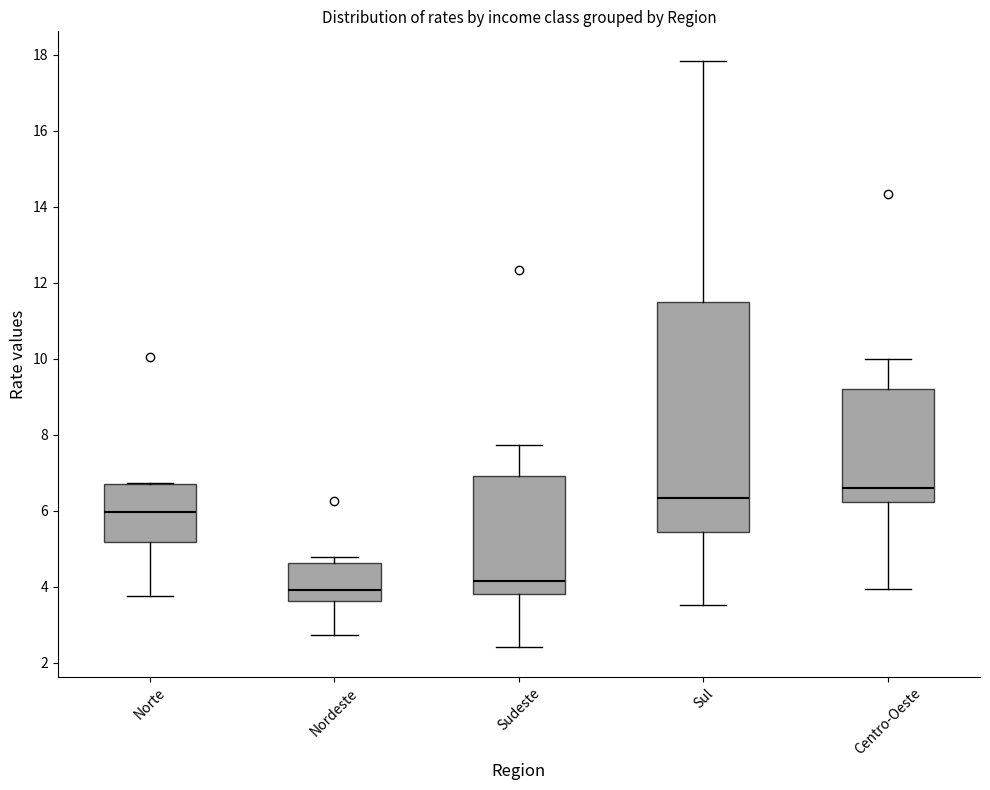

Which box has the highest median line?

Centro-Oeste